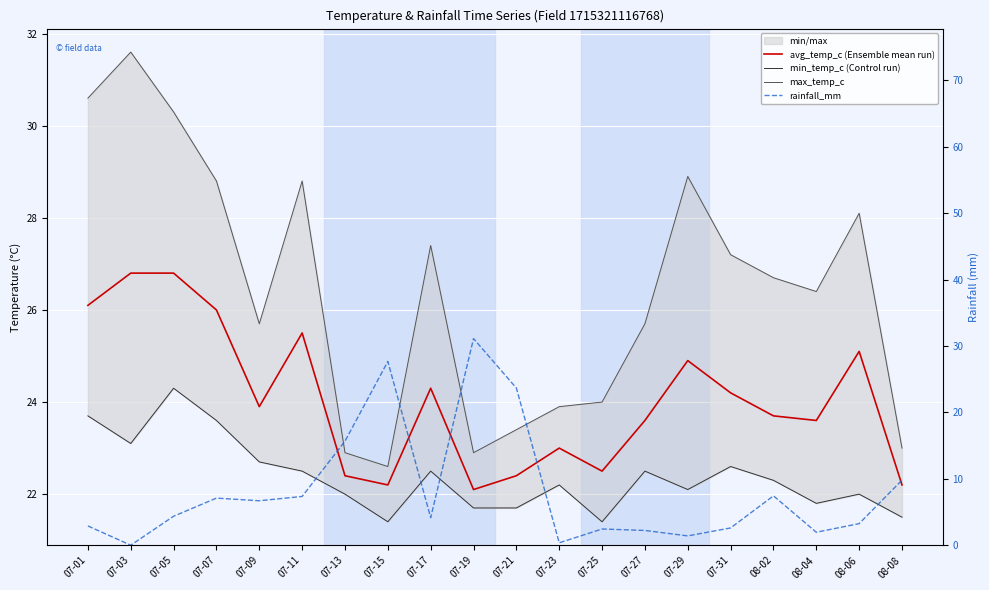

Which has a higher value, 07-27 or 07-17?

07-17